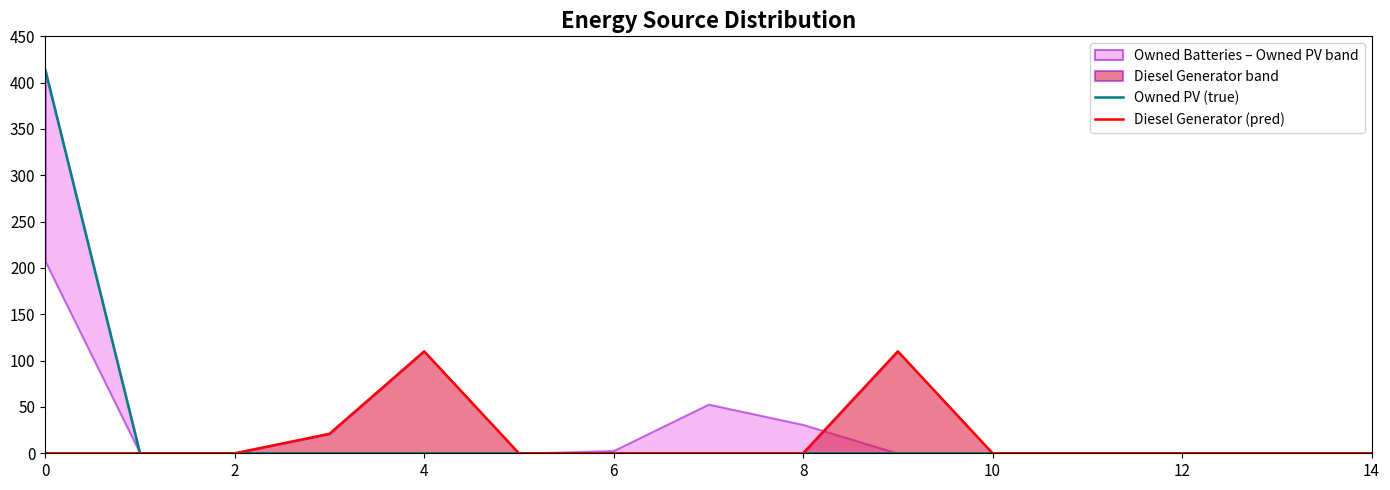

Does the chart have visible grid lines?

No